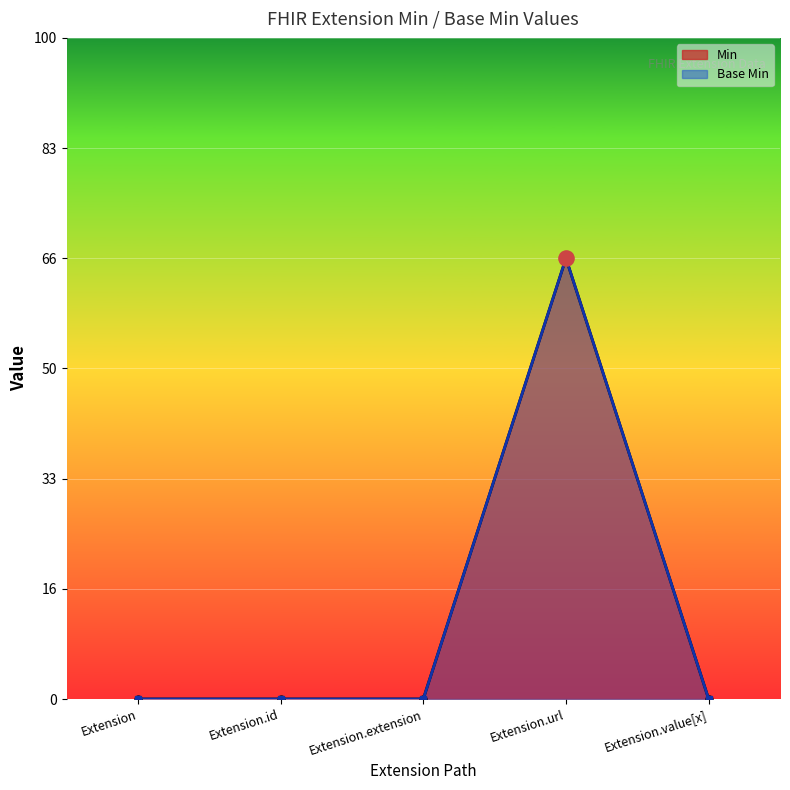

What are all the series names shown in the legend?

Min, Base Min